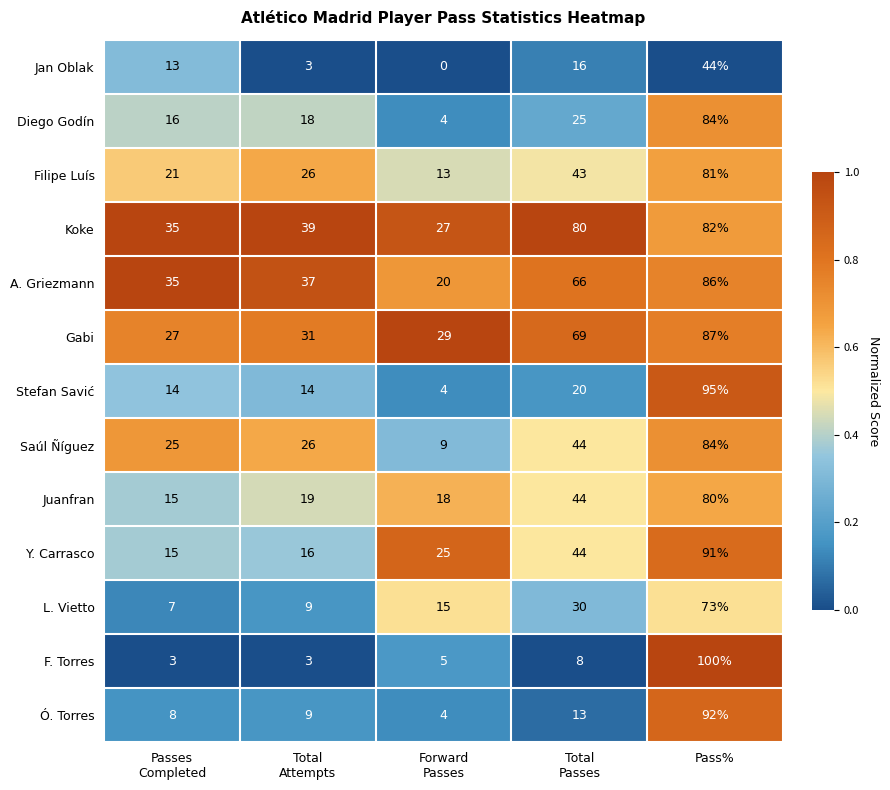

Between Passes
Completed and Total
Attempts, which series saw the biggest shift?

Jan Oblak